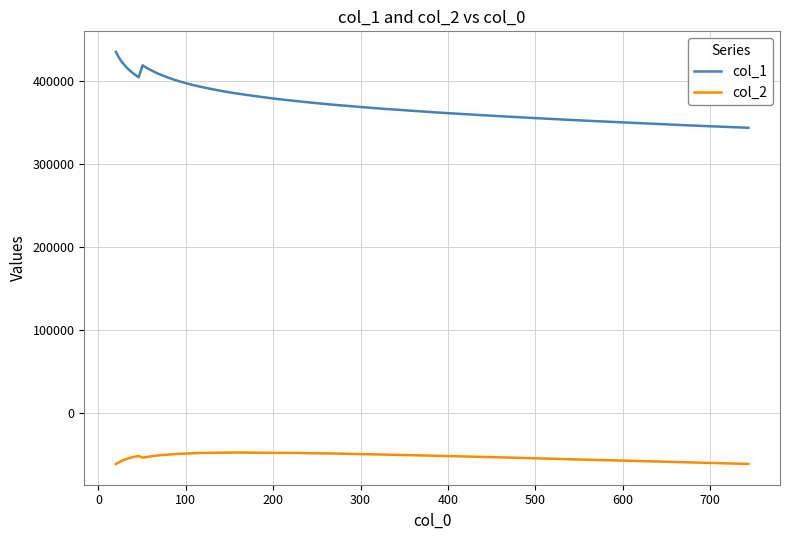

True or false: col_2 and col_1 cross at least once.

False